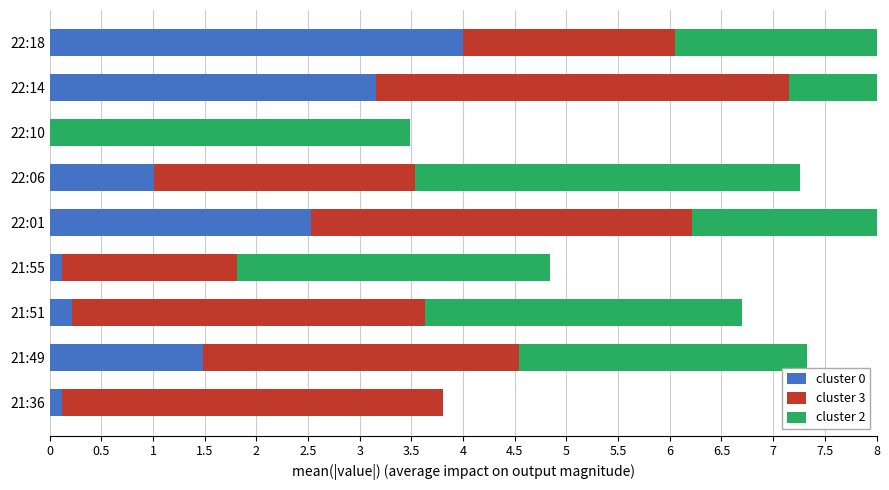

What is the maximum value for cluster 0?

4.0